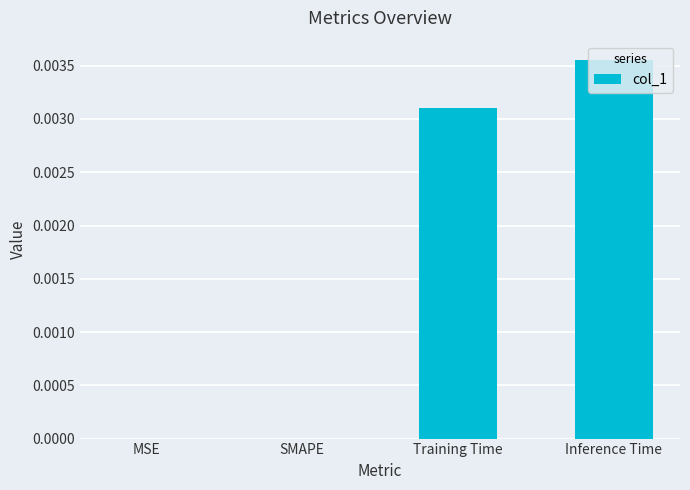

The chart shows a value of 0.0 at SMAPE. True or false?

True